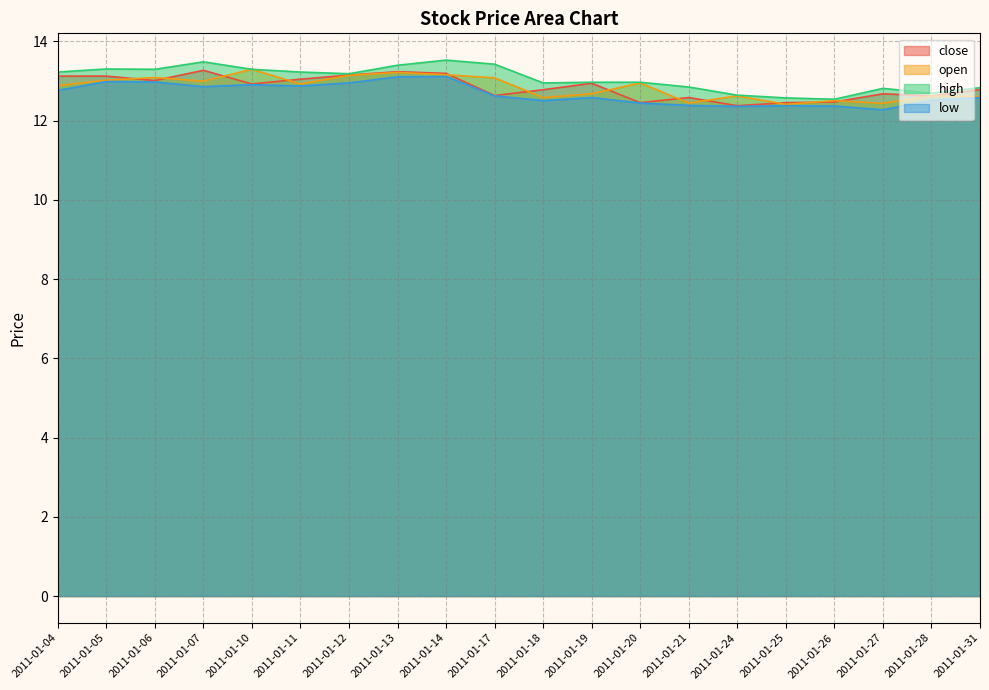

What is the total value across all series at 2011-01-19?

51.2